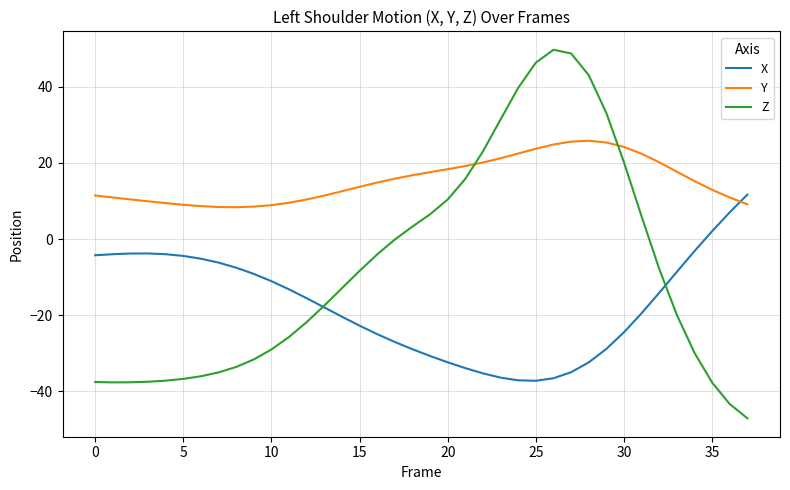

Which series has the largest total across all categories?

Y